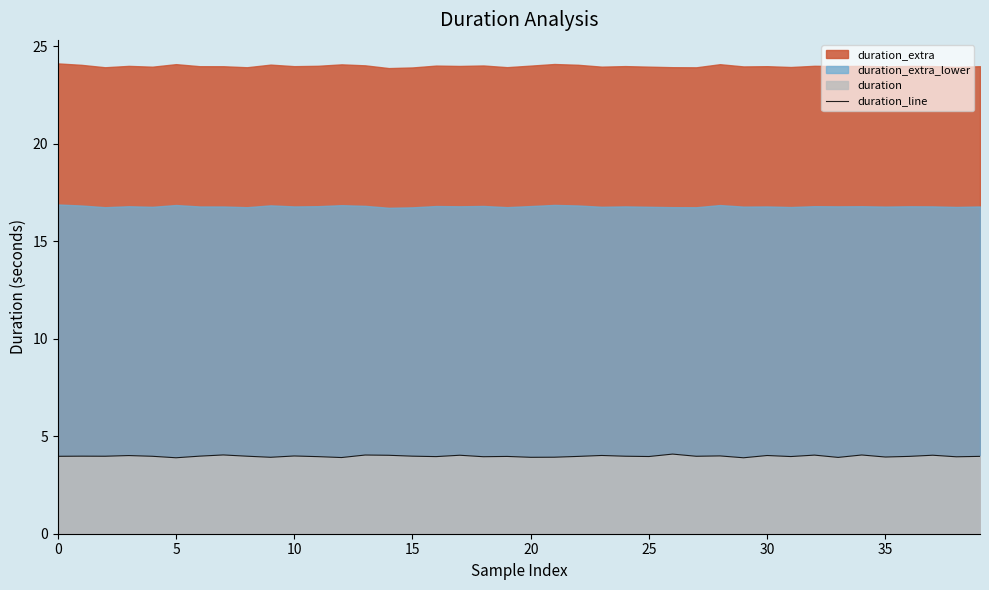

What is the difference between the maximum and minimum values?

0.2